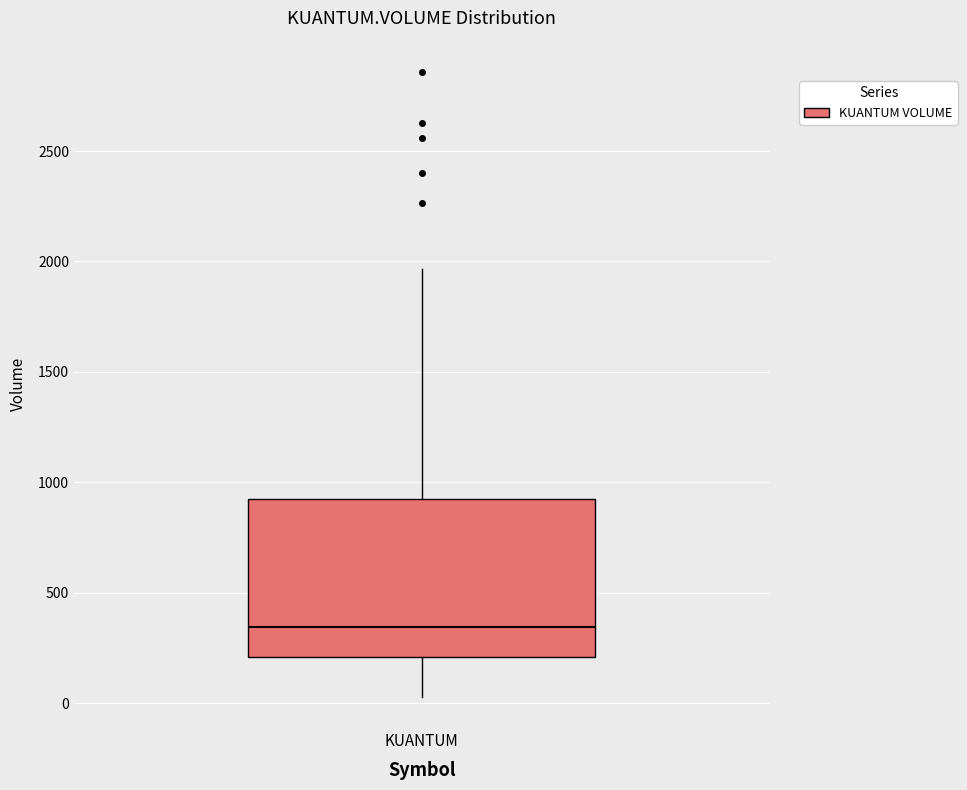

Transcribe this box plot: give where the median line is, the range the box spans, and where the two whiskers end, as read against the y-axis. The values are not printed on the chart, so give them approximately, as read against the axis.

median 350, box 200 to 900, whiskers 50 to 1950